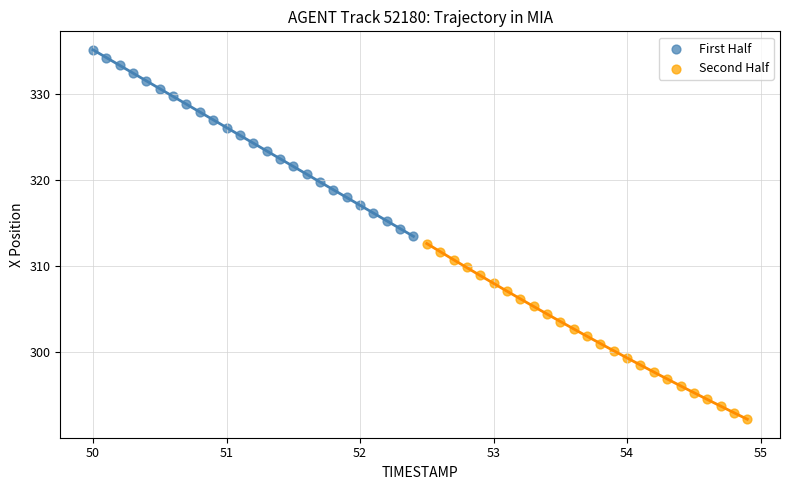

Which series contains the lowest Y value?

Second Half